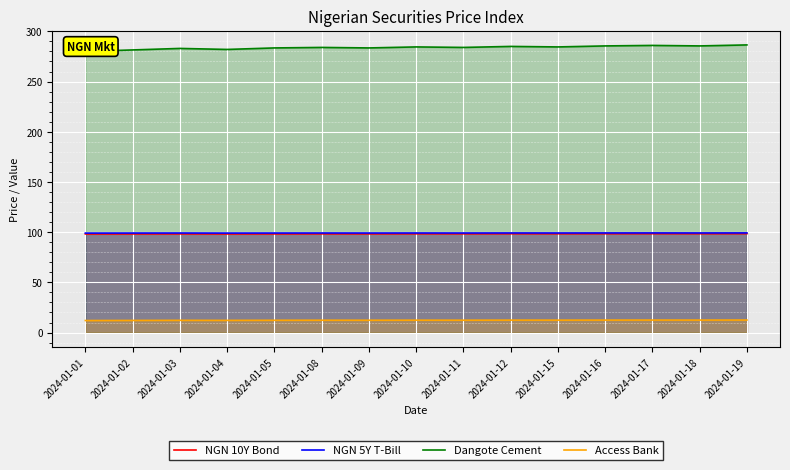

Where is the first local maximum for Dangote Cement?

2024-01-03